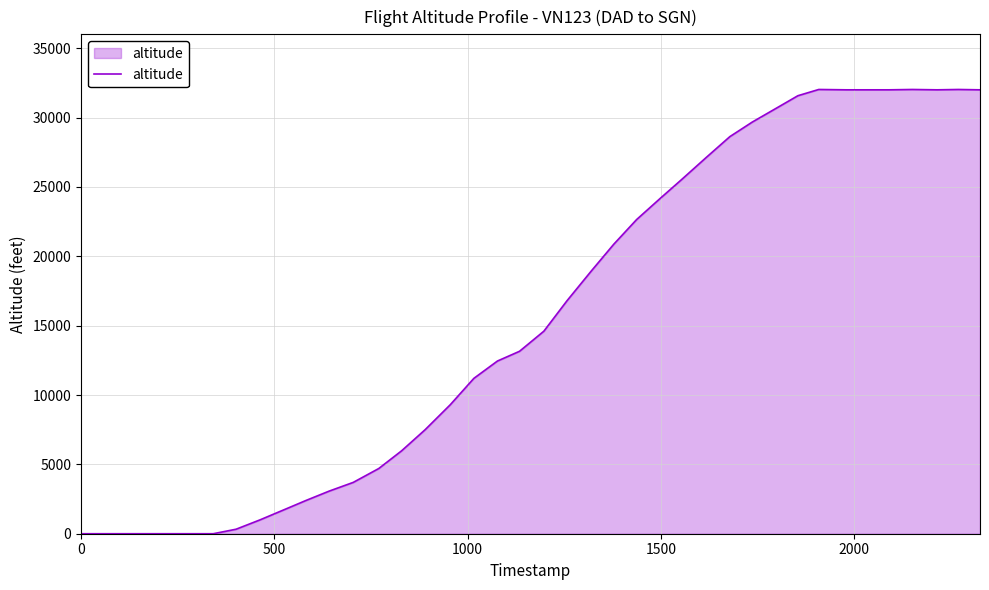

What is the maximum value shown in the chart?

32025